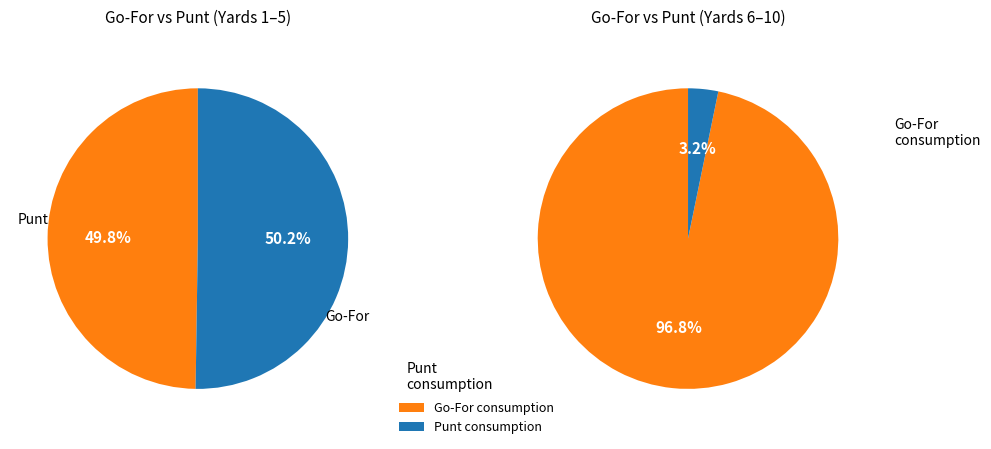

To the nearest percent, what portion does 30 represent?

9%